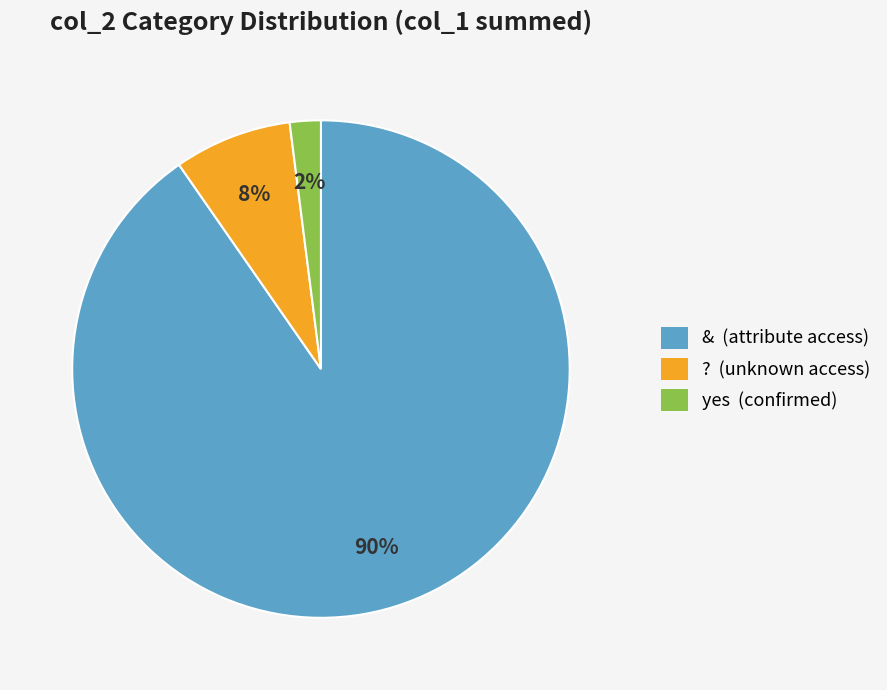

What is the majority slice?

& (attribute access)